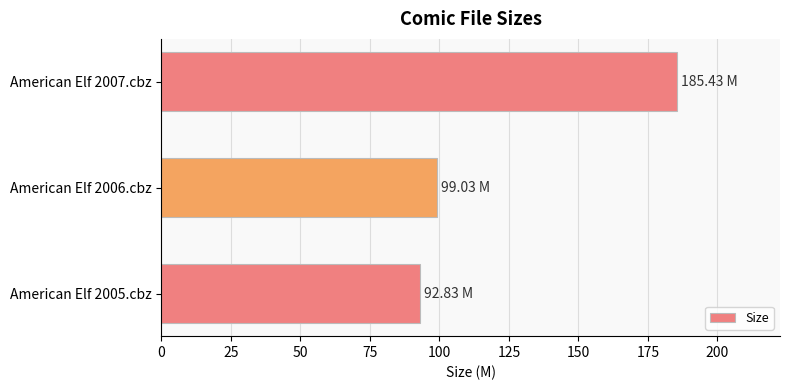

Rank the categories by value from highest to lowest.

American Elf 2007.cbz, American Elf 2006.cbz, American Elf 2005.cbz